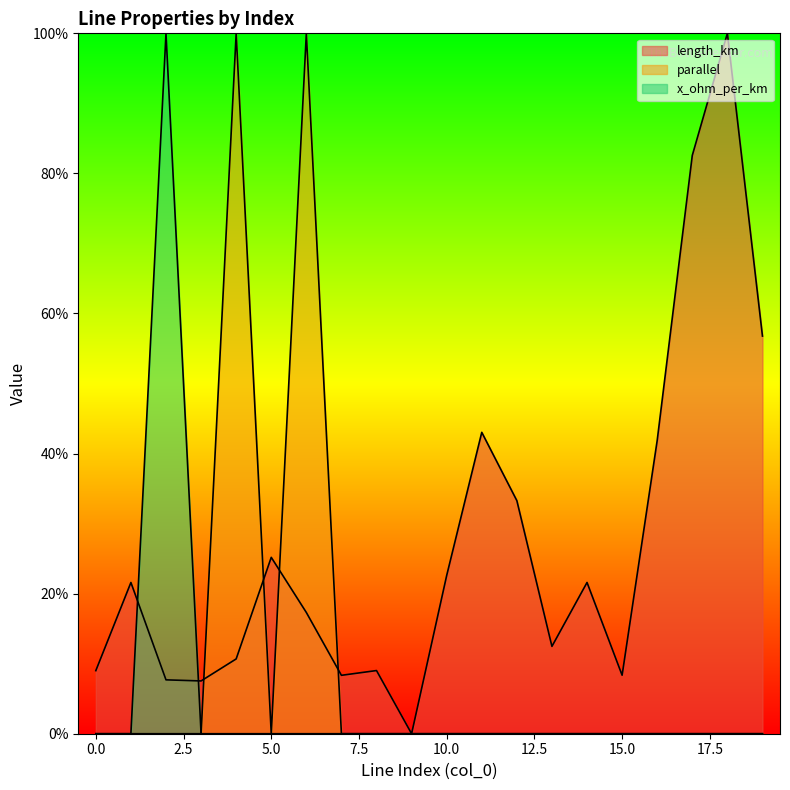

True or false: parallel has a value of 0.0 at 10.

True